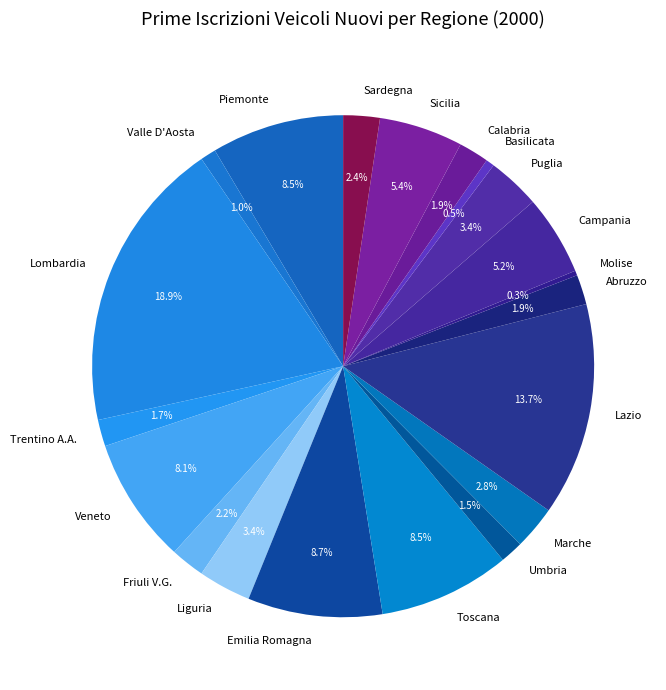

To the nearest percent, what is the combined percentage of Abruzzo and Friuli V.G.?

4%